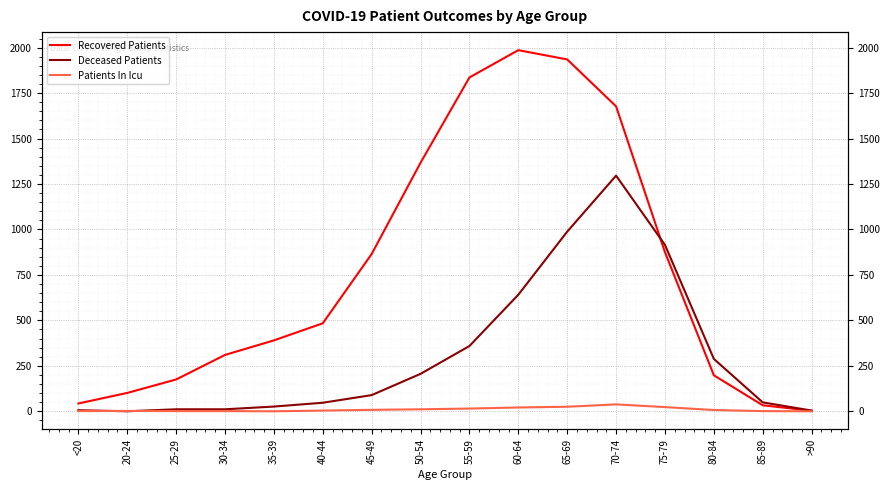

At which label is Recovered Patients closest to 994?

75-79